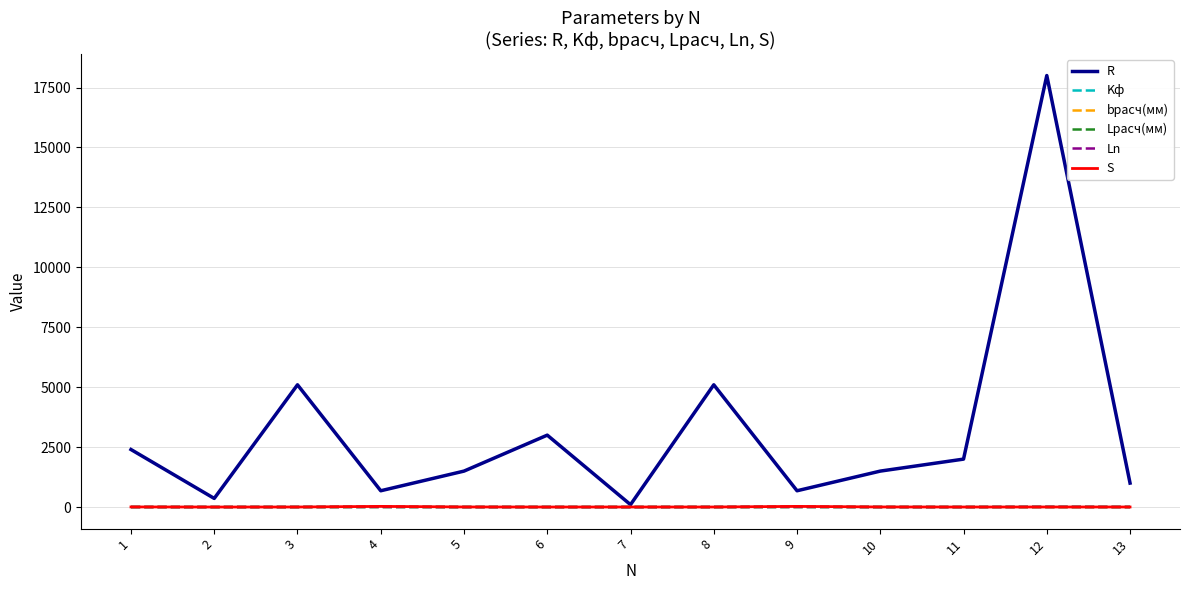

True or false: Lрасч(мм) and Ln intersect in this chart.

False